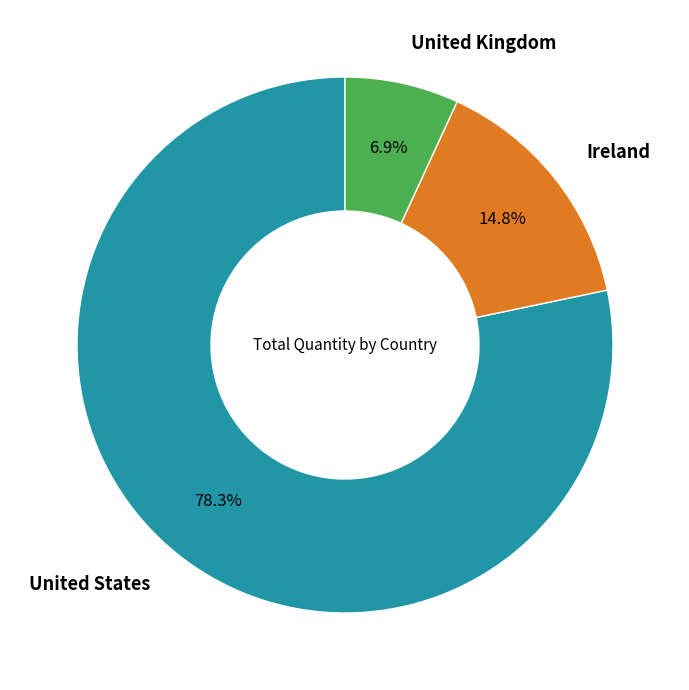

Is there any slice that represents more than half of the pie?

Yes